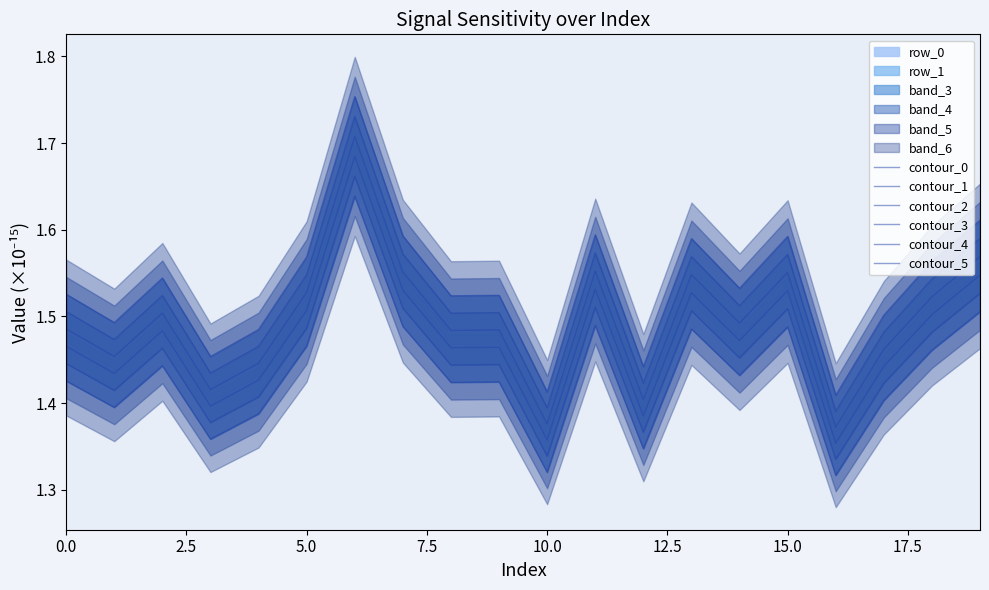

At which label is contour_0 closest to 1?

16